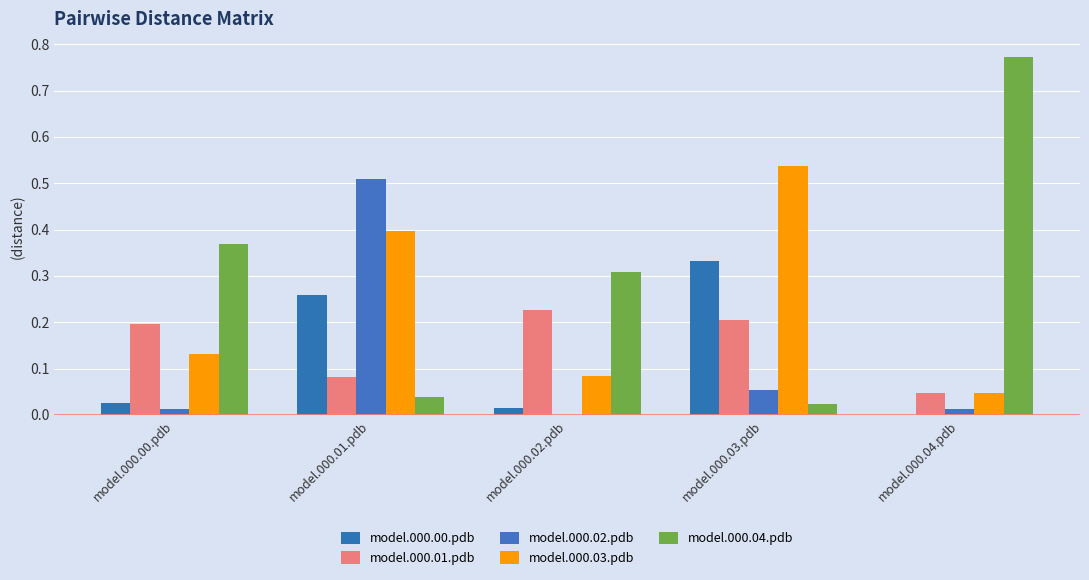

Reading left to right, extract all data points from this chart.

model.000.00.pdb: model.000.00.pdb=0.0	model.000.01.pdb=0.3	model.000.02.pdb=0.0	model.000.03.pdb=0.3	model.000.04.pdb=0.0
model.000.01.pdb: model.000.00.pdb=0.2	model.000.01.pdb=0.1	model.000.02.pdb=0.2	model.000.03.pdb=0.2	model.000.04.pdb=0.0
model.000.02.pdb: model.000.00.pdb=0.0	model.000.01.pdb=0.5	model.000.02.pdb=0.0	model.000.03.pdb=0.1	model.000.04.pdb=0.0
model.000.03.pdb: model.000.00.pdb=0.1	model.000.01.pdb=0.4	model.000.02.pdb=0.1	model.000.03.pdb=0.5	model.000.04.pdb=0.0
model.000.04.pdb: model.000.00.pdb=0.4	model.000.01.pdb=0.0	model.000.02.pdb=0.3	model.000.03.pdb=0.0	model.000.04.pdb=0.8